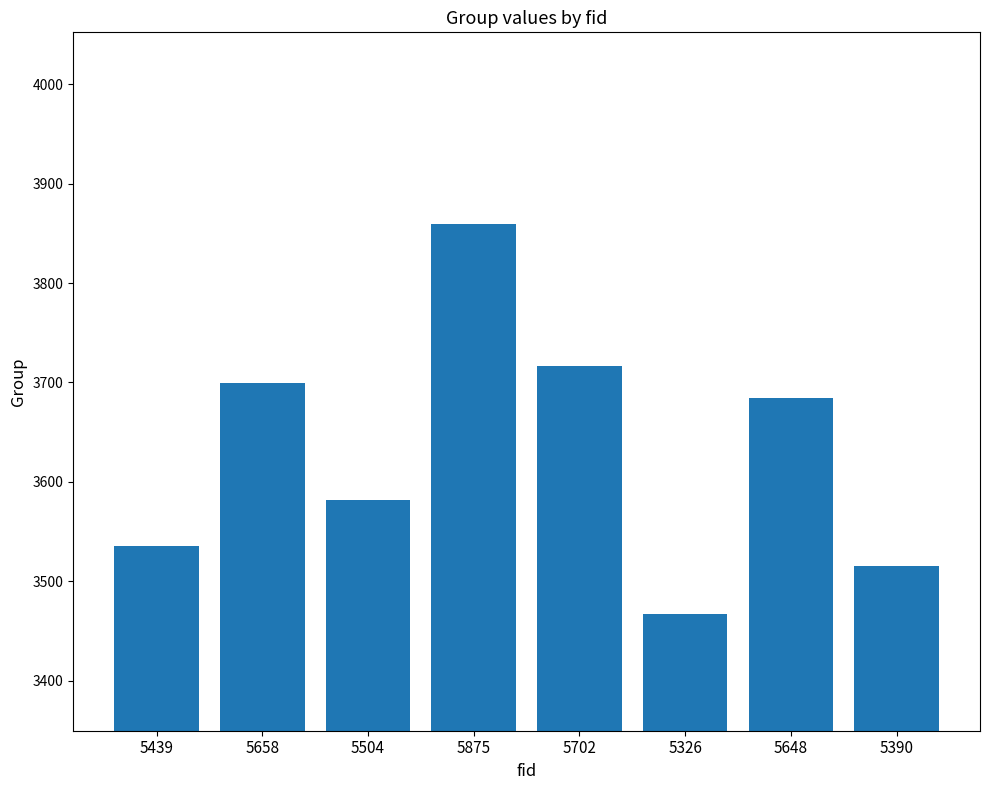

Reading left to right, list all the values displayed in this chart.

5439=3536	5658=3699	5504=3582	5875=3859	5702=3717	5326=3467	5648=3684	5390=3516